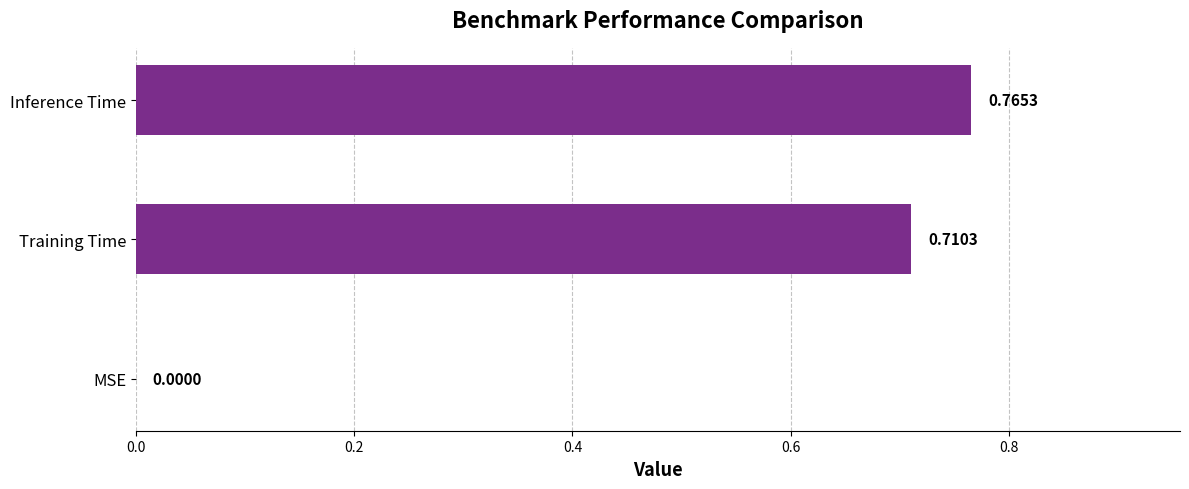

What is the sum of all values?

1.5